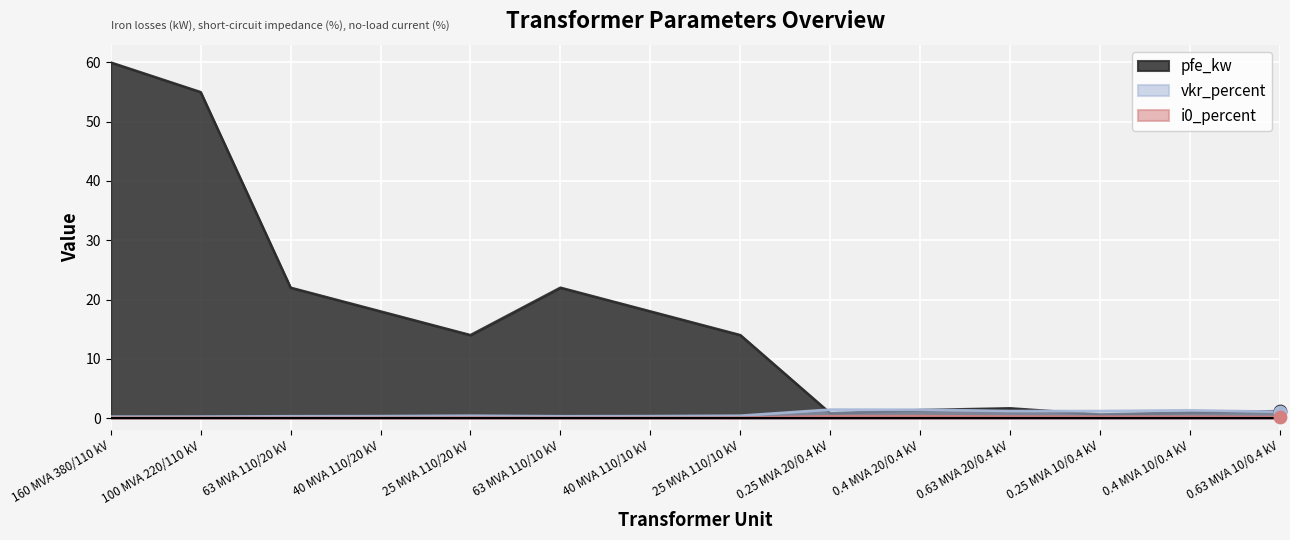

What are all the series names shown in the legend?

pfe_kw, vkr_percent, i0_percent